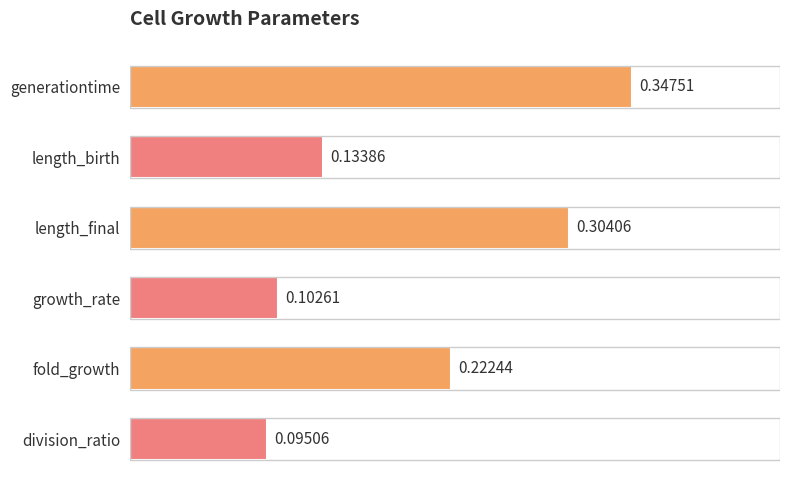

Rank the categories by value from lowest to highest.

division_ratio, growth_rate, length_birth, fold_growth, length_final, generationtime